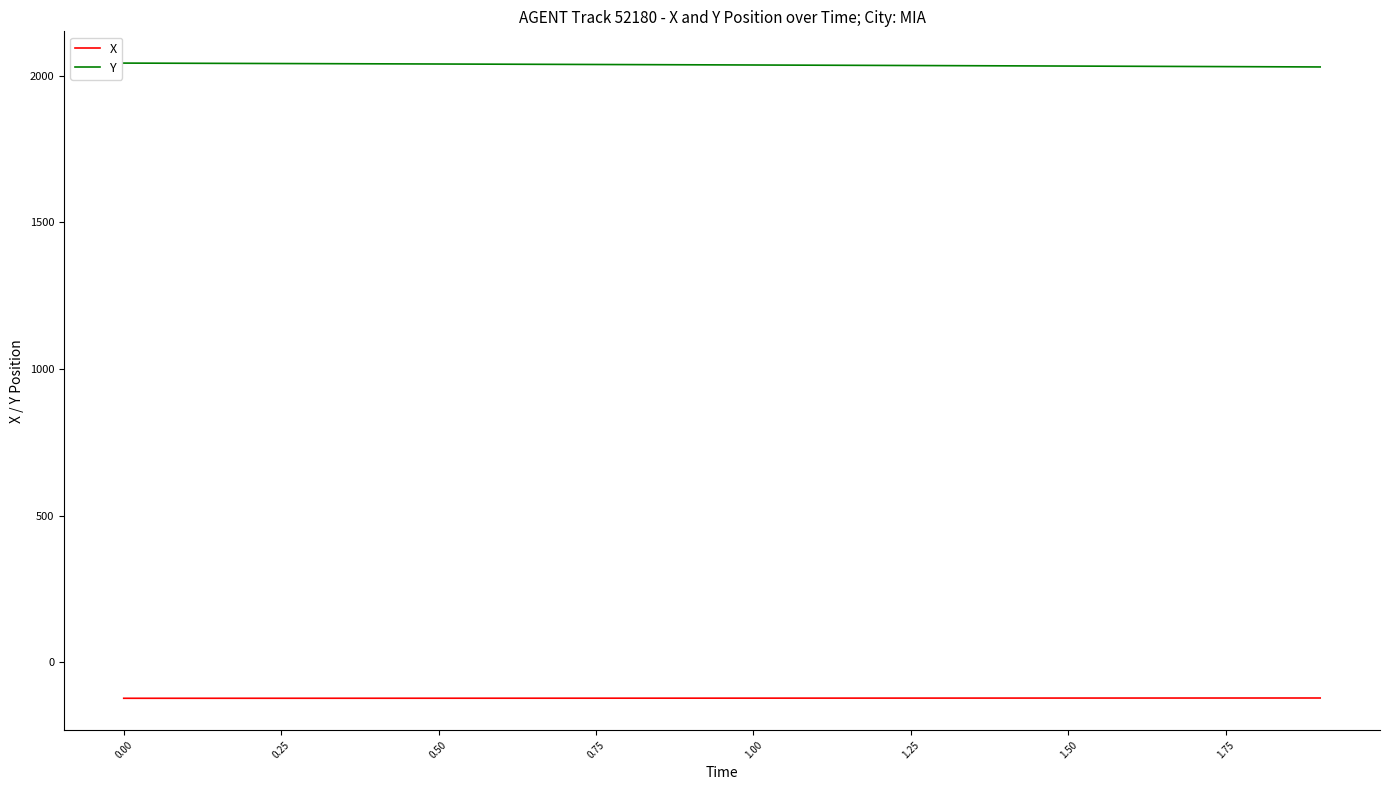

What is the smallest value displayed?

-123.1